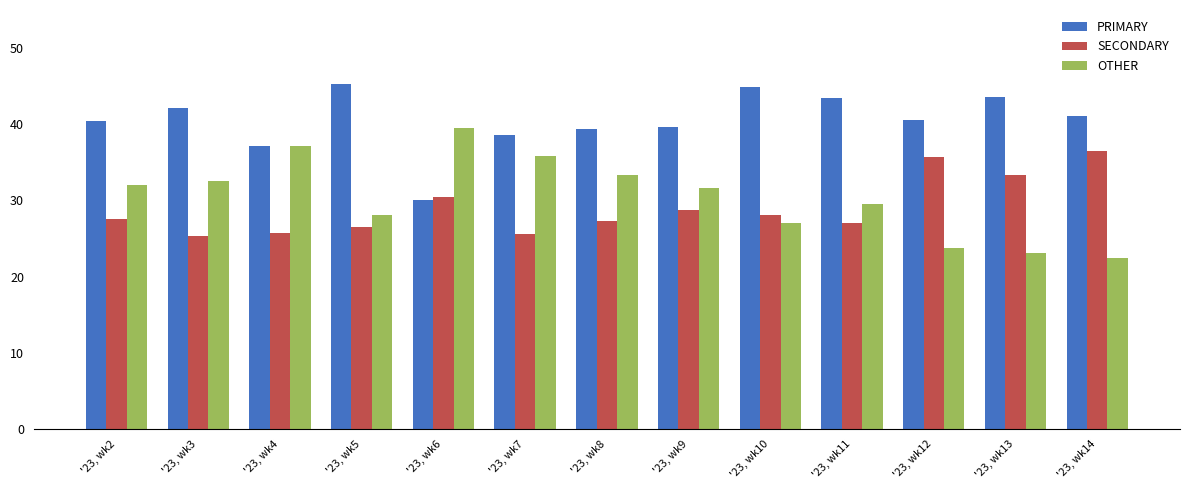

The PRIMARY series shows 79.5 at '23, wk10. True or false?

False